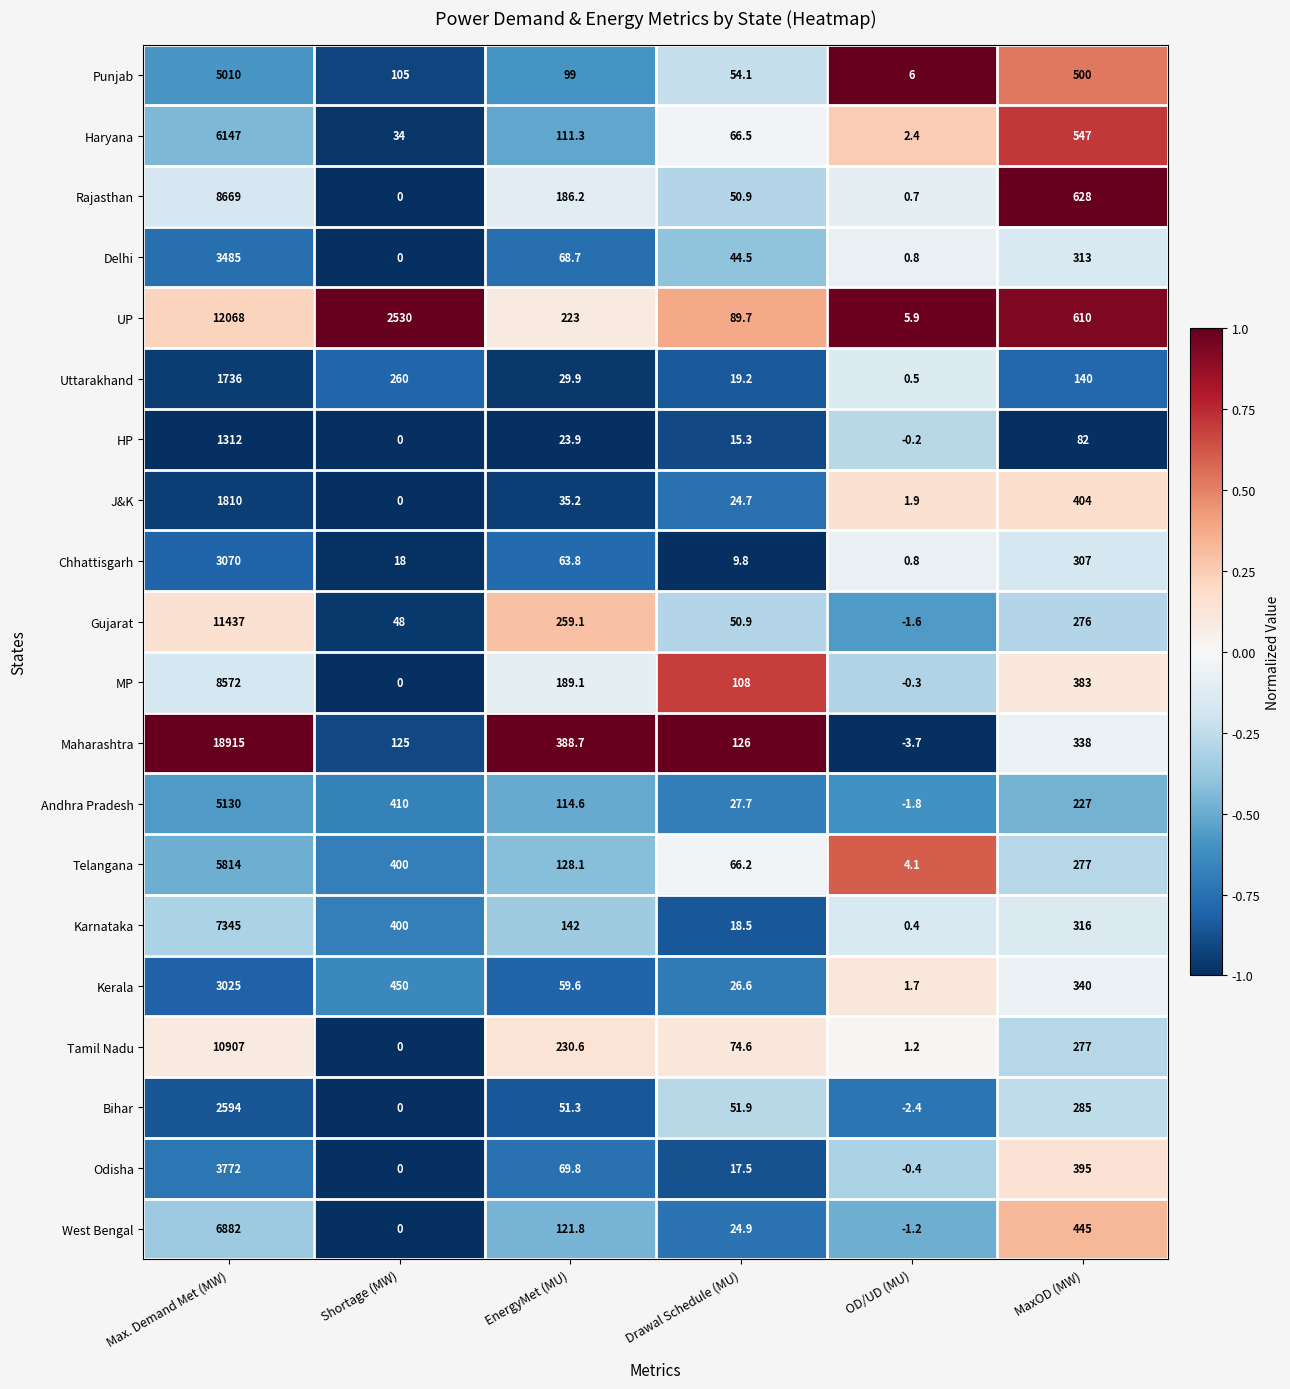

Count the number of data series in this chart.

20